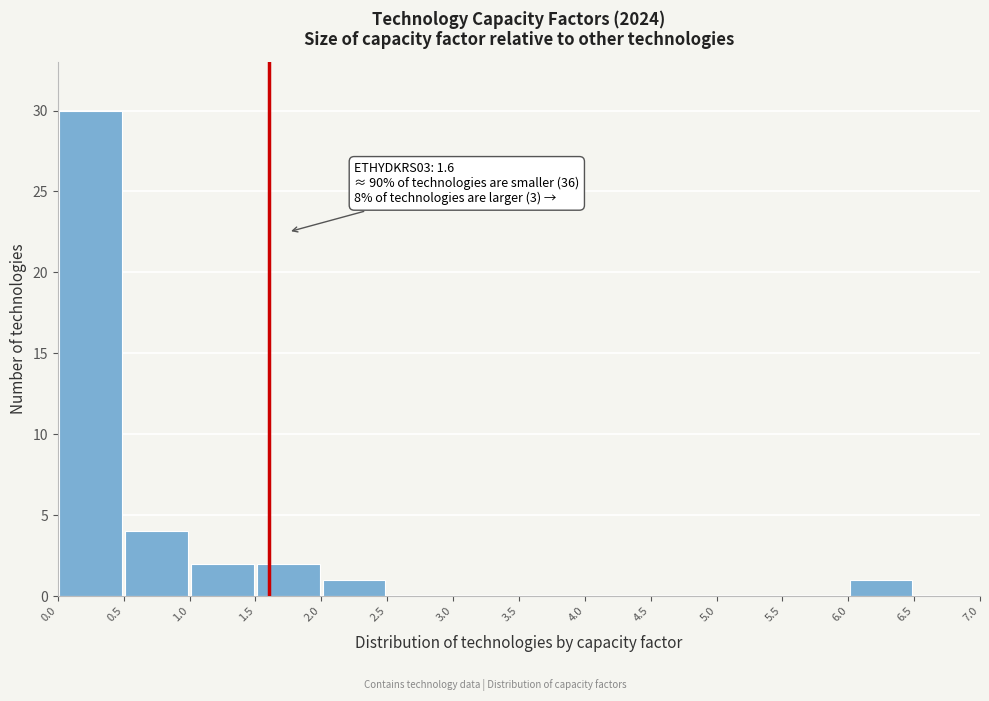

Which range on the x-axis has the tallest bar?

0.0 to 0.5